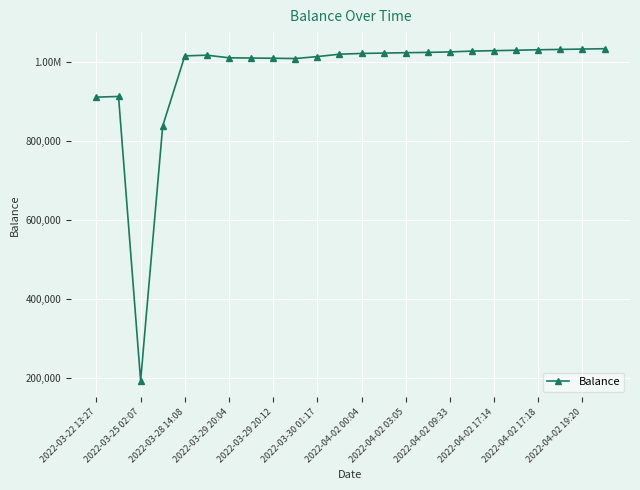

How many interior local valleys (lower than both neighbors) does the data have?

2